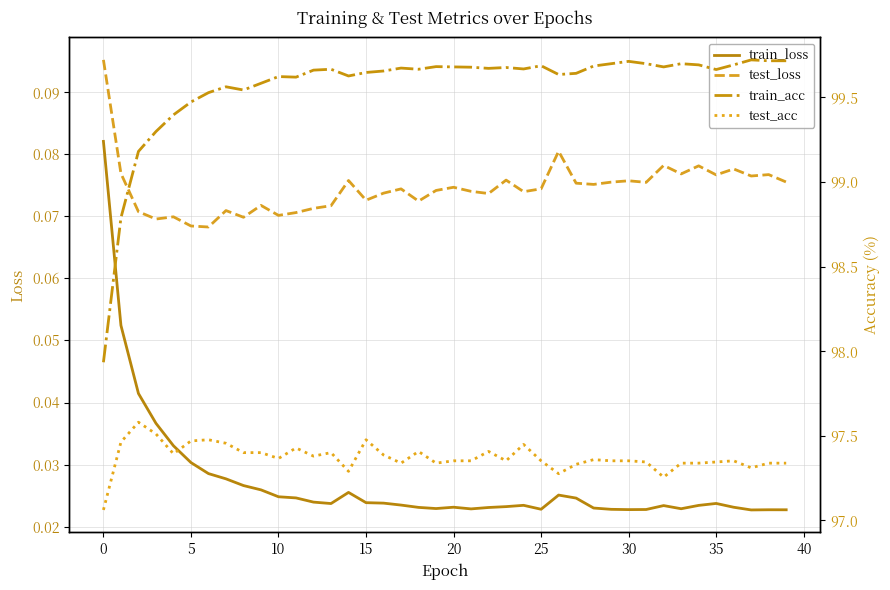

True or false: test_loss and train_loss intersect in this chart.

False